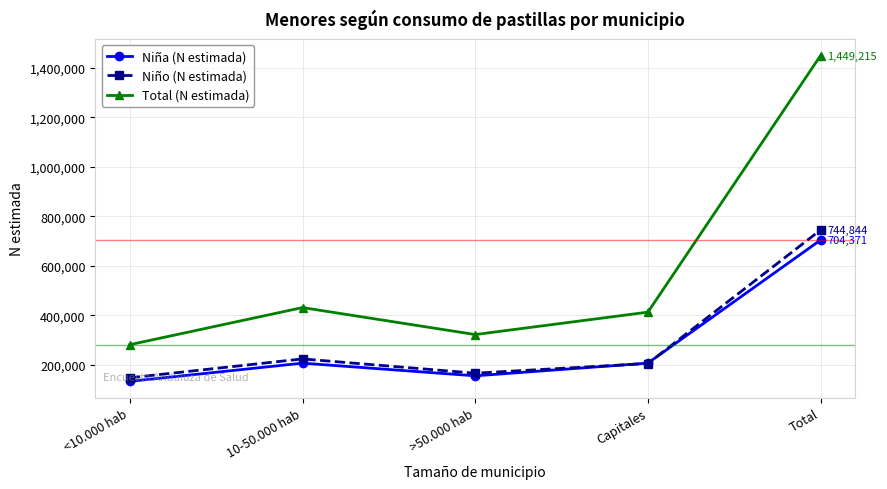

What is the difference between the highest and lowest values at 10-50.000 hab?

224359